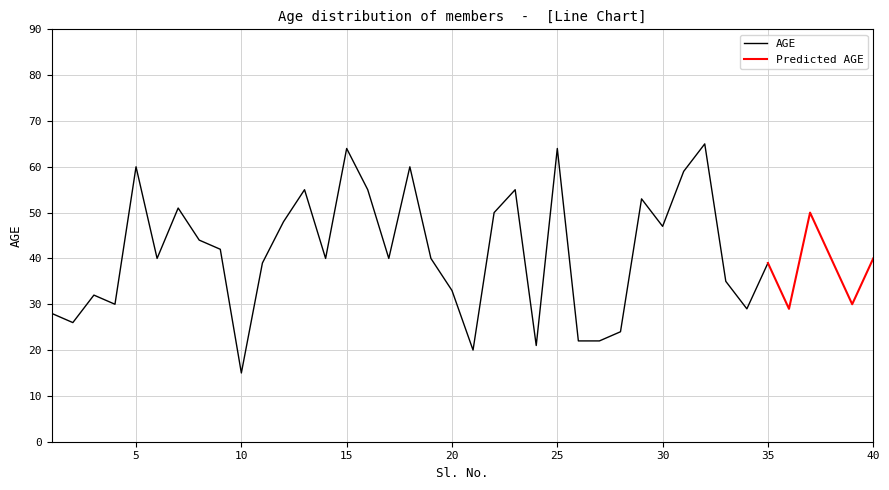

List the labels in order of value, smallest first.

10, 21, 24, 26, 27, 28, 2, 1, 34, 36, 4, 39, 3, 20, 33, 11, 35, 6, 14, 17, 19, 38, 40, 9, 8, 30, 12, 22, 37, 7, 29, 13, 16, 23, 31, 5, 18, 15, 25, 32